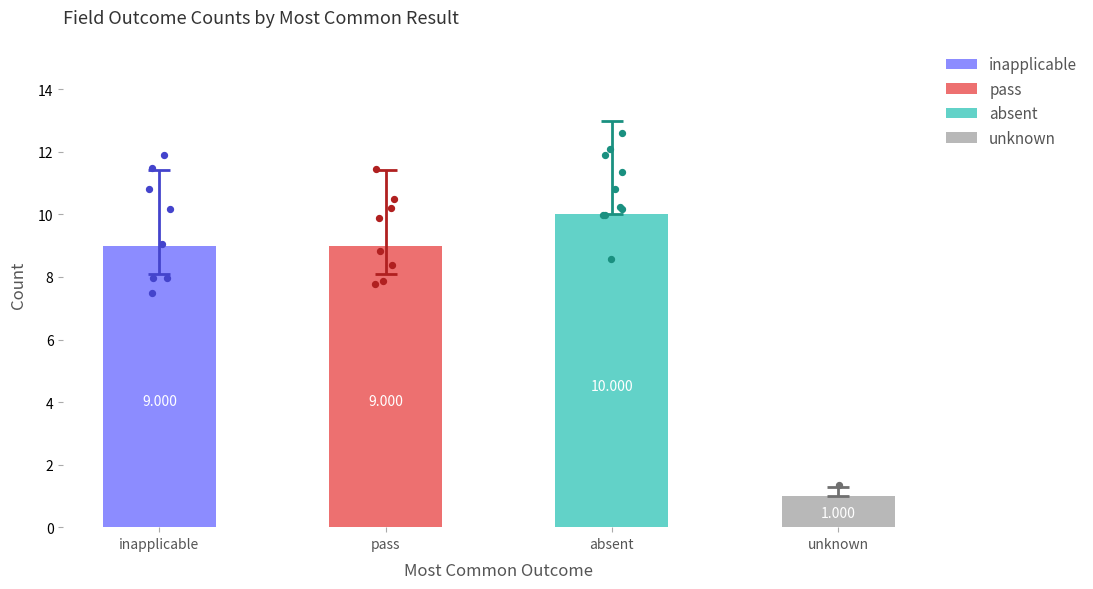

Which series has the largest Y range (max minus min)?

absent_count